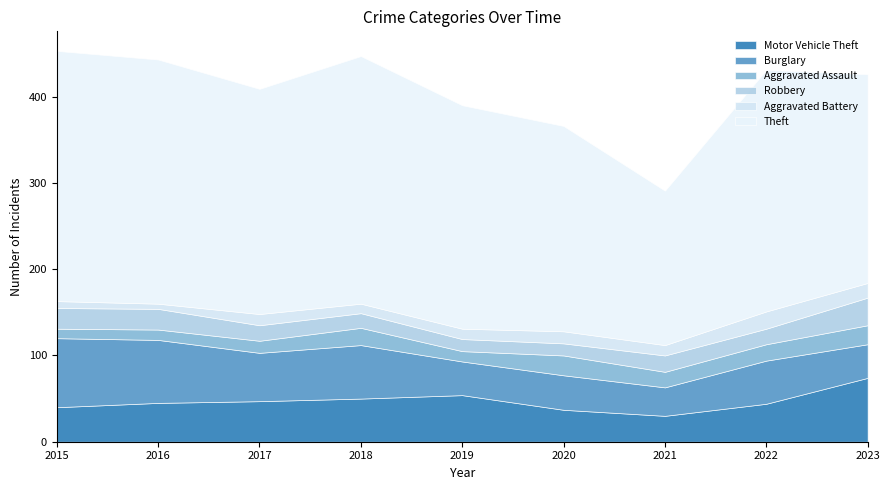

At which category is the sum across all series the highest?

2015